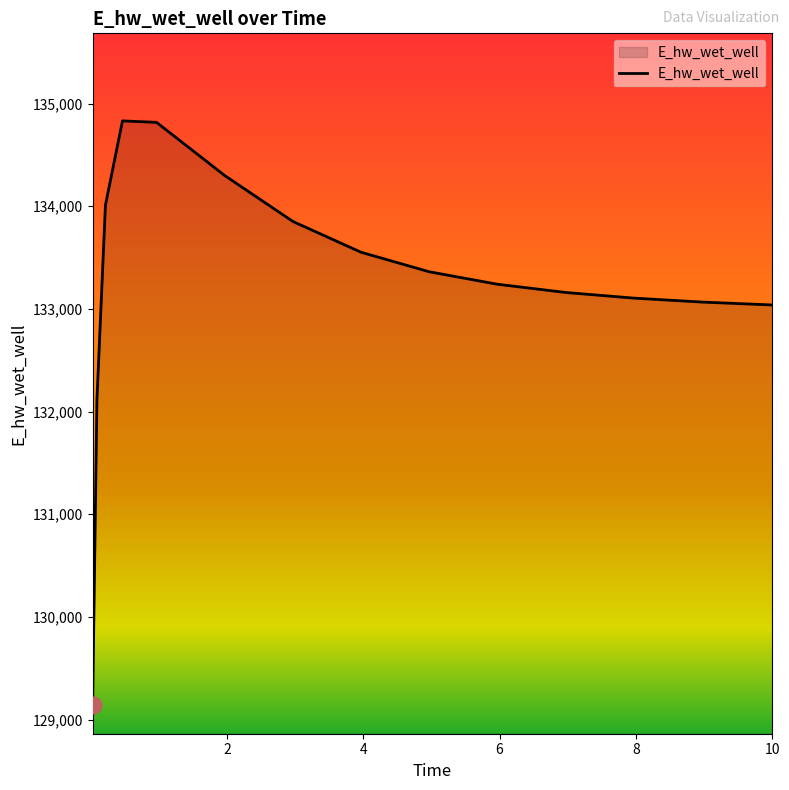

How many distinct data groups are displayed?

1